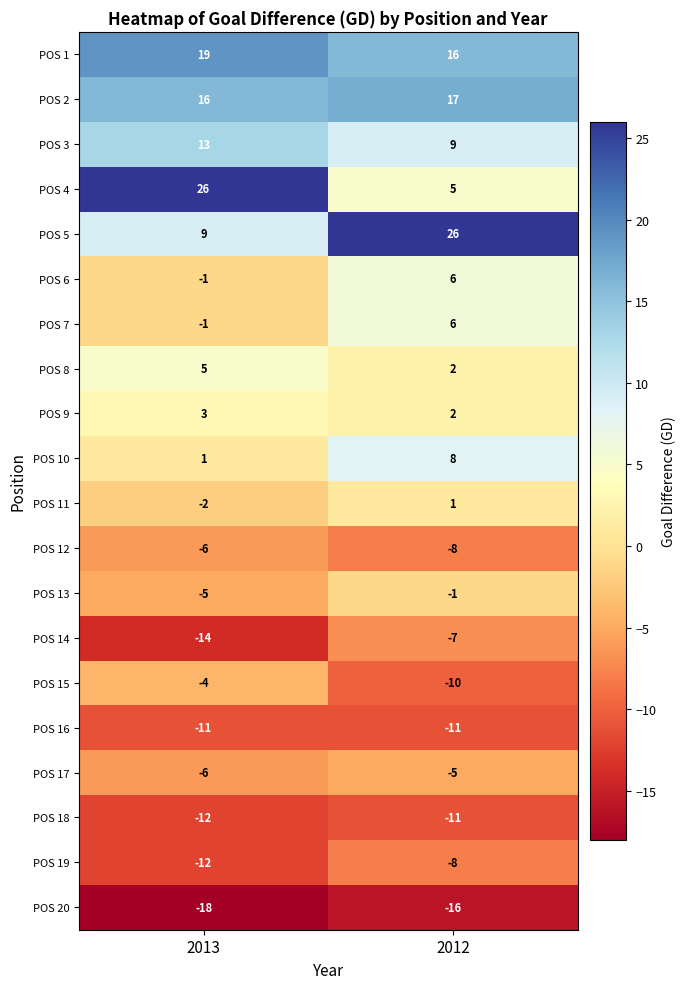

Is the value of POS 16 at 2013 greater than the value of POS 7 at 2013?

No